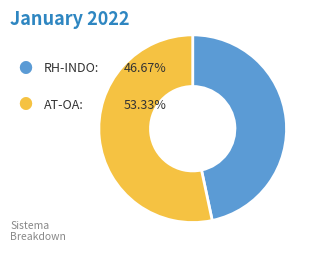

Does any single category account for the majority?

Yes